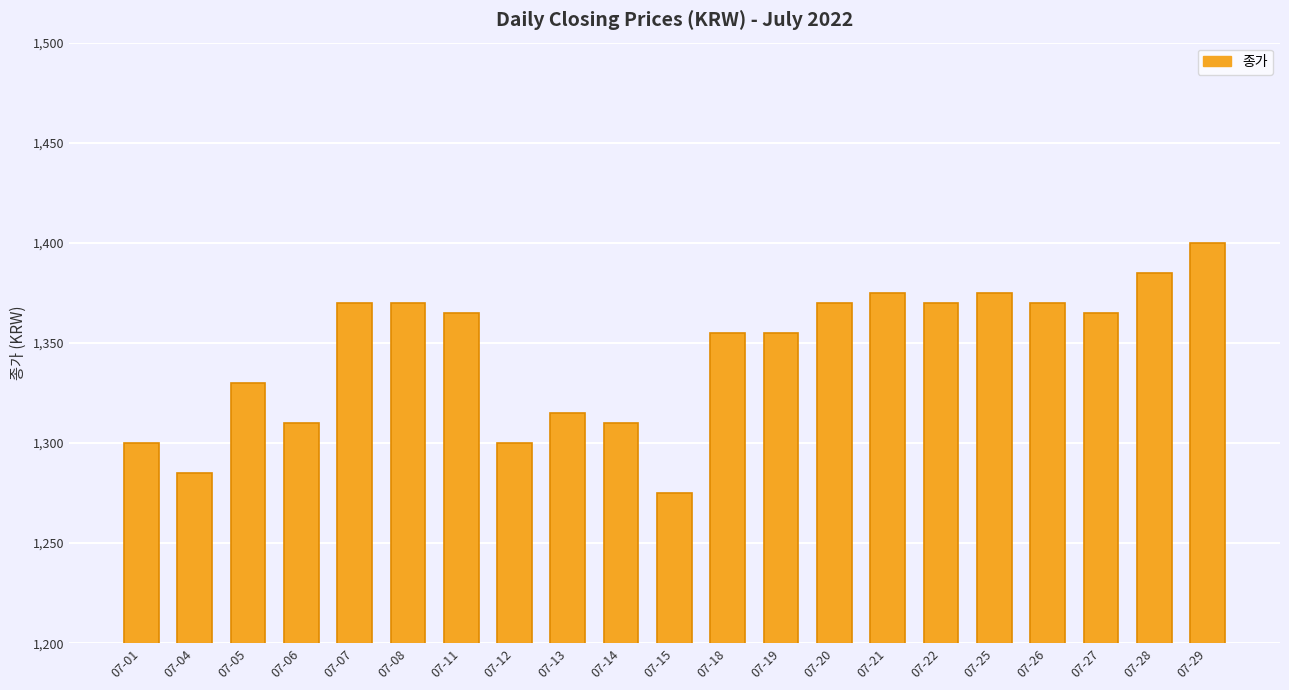

What is the minimum value shown in the chart?

1275